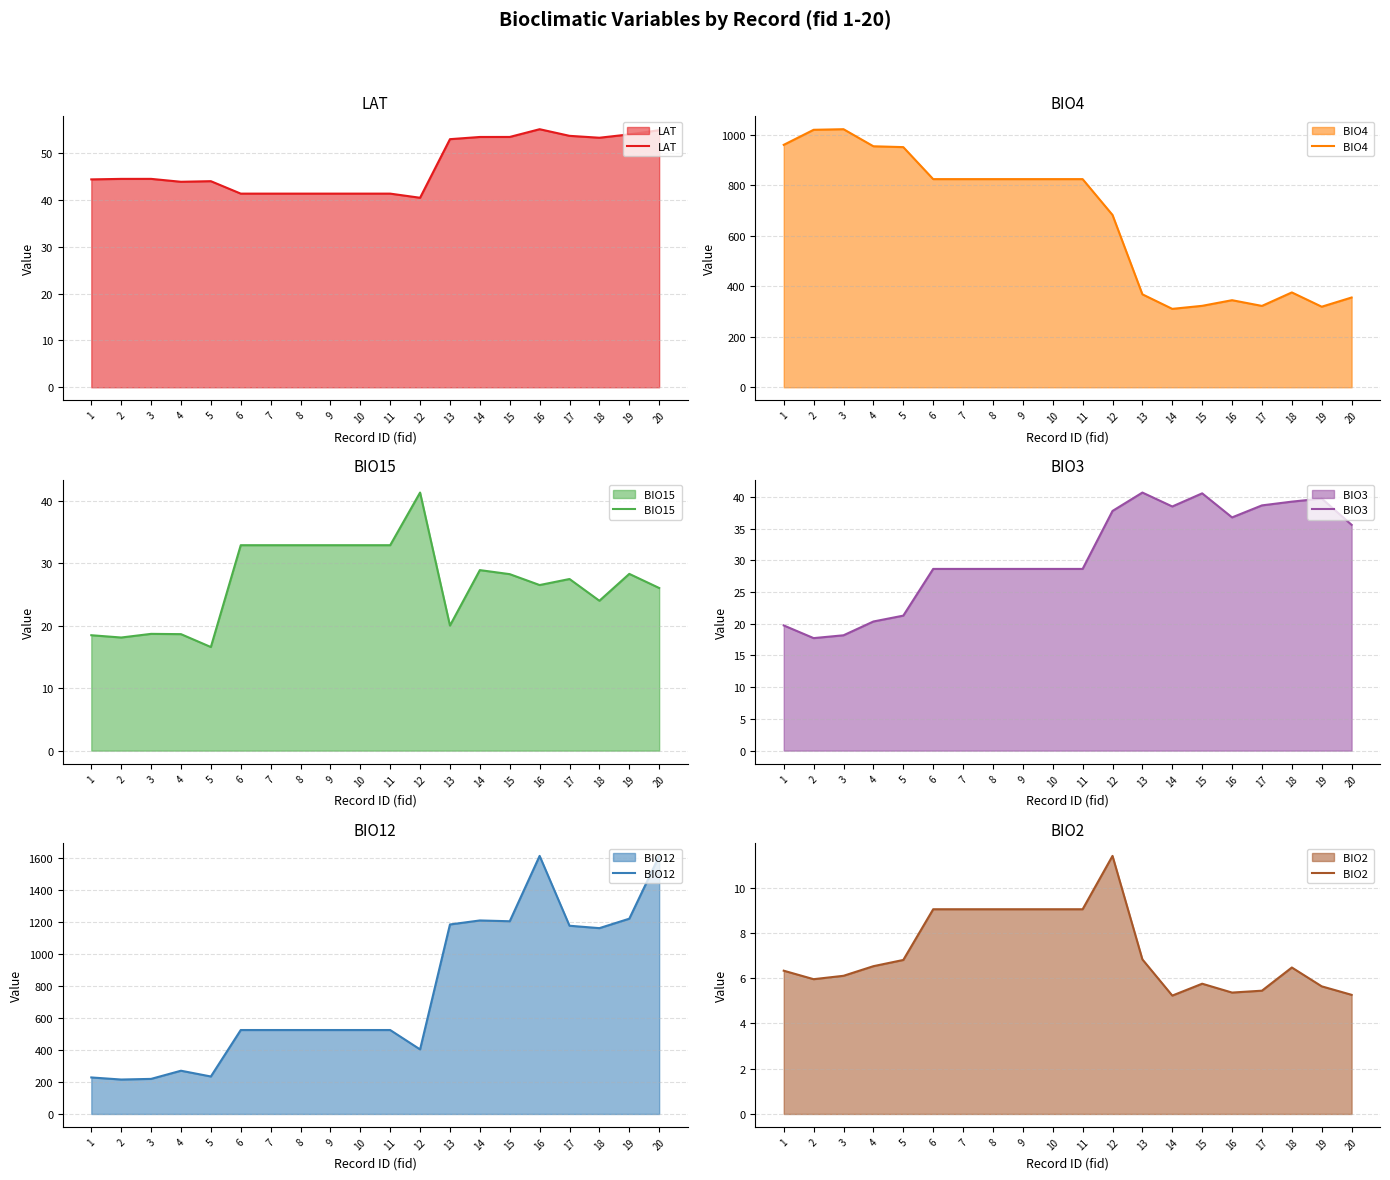

What is the lowest value of the BIO3  series?

17.7